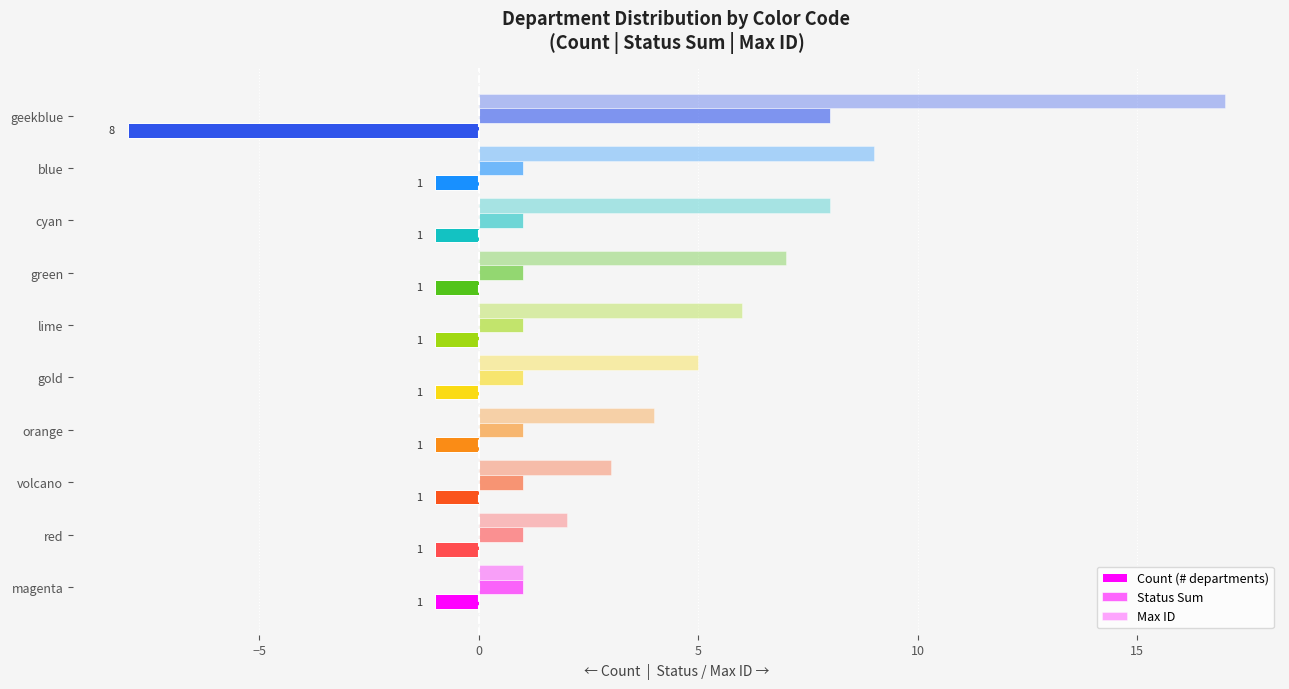

Reading left to right, list all the values displayed in this chart.

Count (# departments): -1	-1	-1	-1	-1	-1	-1	-1	-1	-8
Status Sum: 1	1	1	1	1	1	1	1	1	8
Max ID: 1	2	3	4	5	6	7	8	9	17